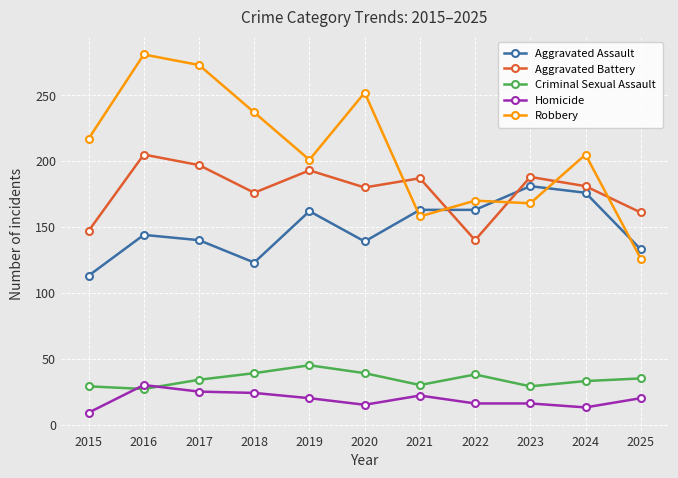

True or false: Criminal Sexual Assault and Aggravated Battery intersect in this chart.

False